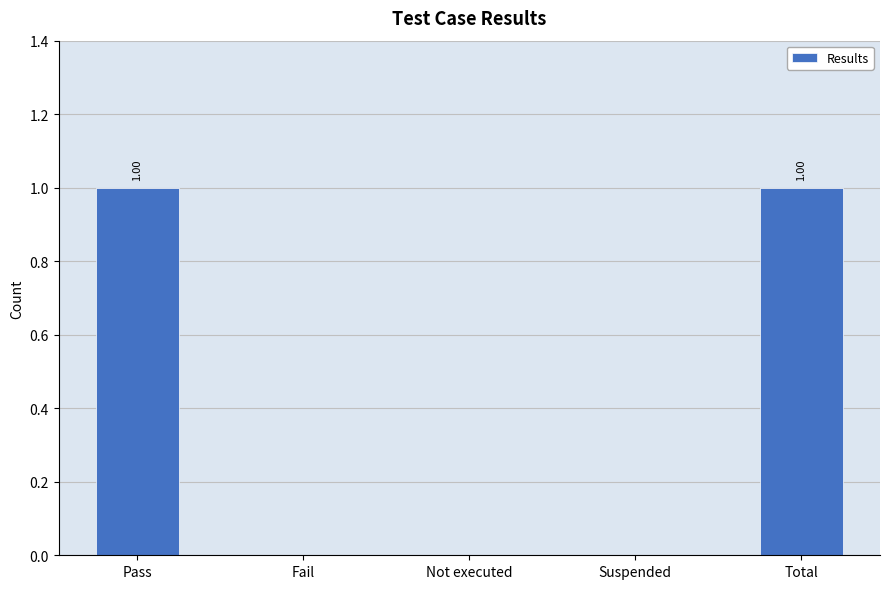

Between Fail and Pass, which is larger?

Pass